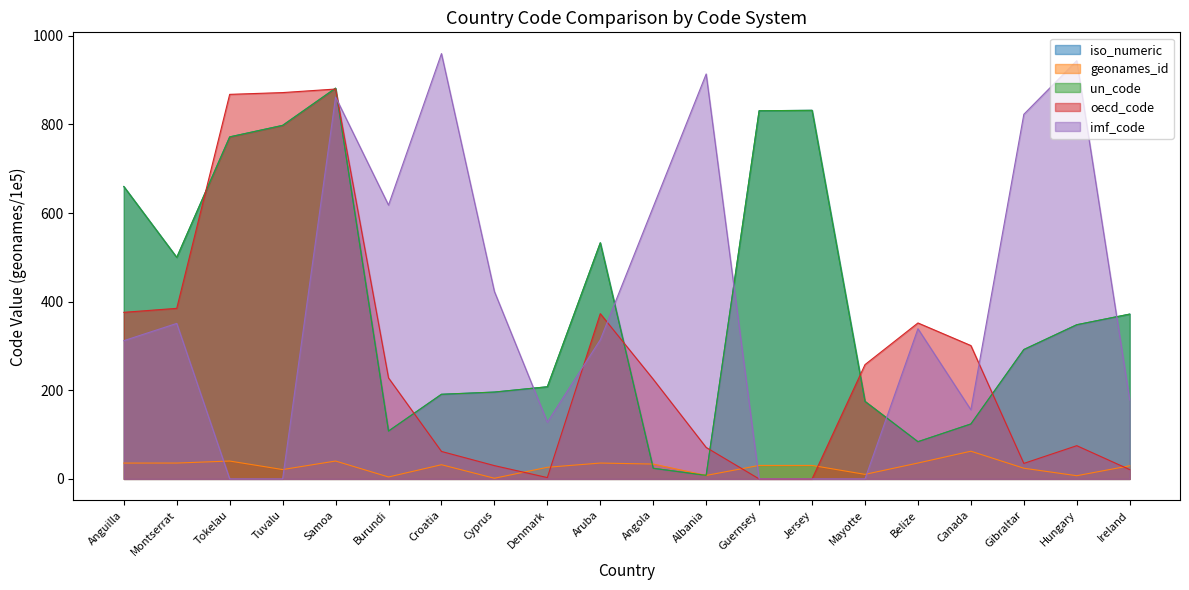

Where is the first local minimum for geonames_id?

Tuvalu